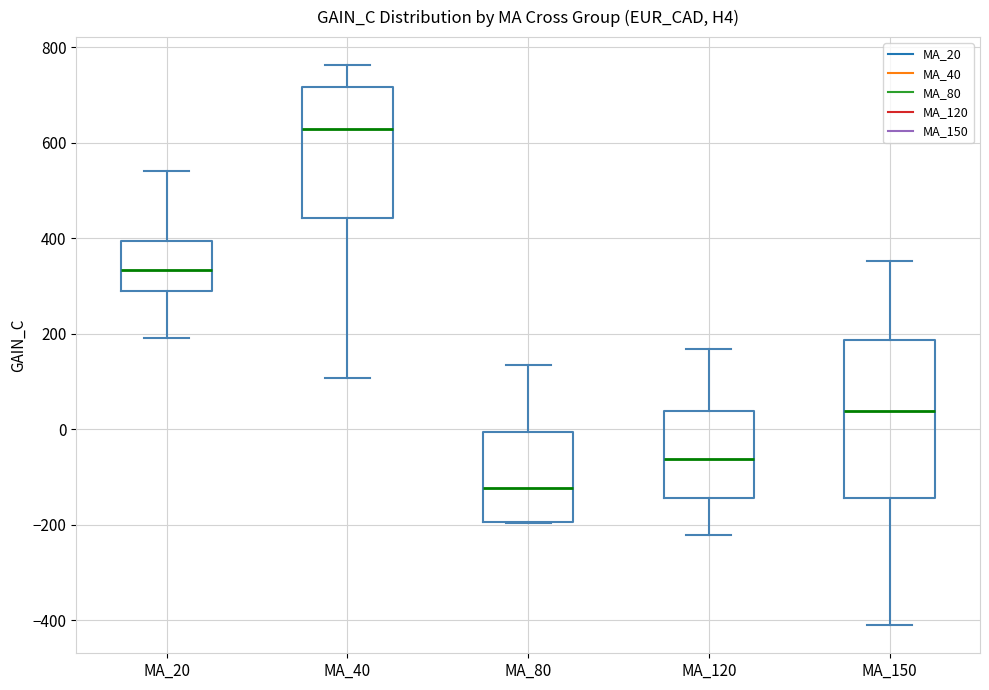

Reading left to right, read every box against the y-axis: the position of its median line, the range the box covers, and the ends of its whiskers. The values are not printed on the chart, so give them approximately, as read against the axis.

MA_20: median 340, box 280 to 400, whiskers 200 to 540
MA_40: median 620, box 440 to 720, whiskers 100 to 760
MA_80: median -120, box -200 to 0, whiskers -200 to 140
MA_120: median -60, box -140 to 40, whiskers -220 to 160
MA_150: median 40, box -140 to 180, whiskers -400 to 360